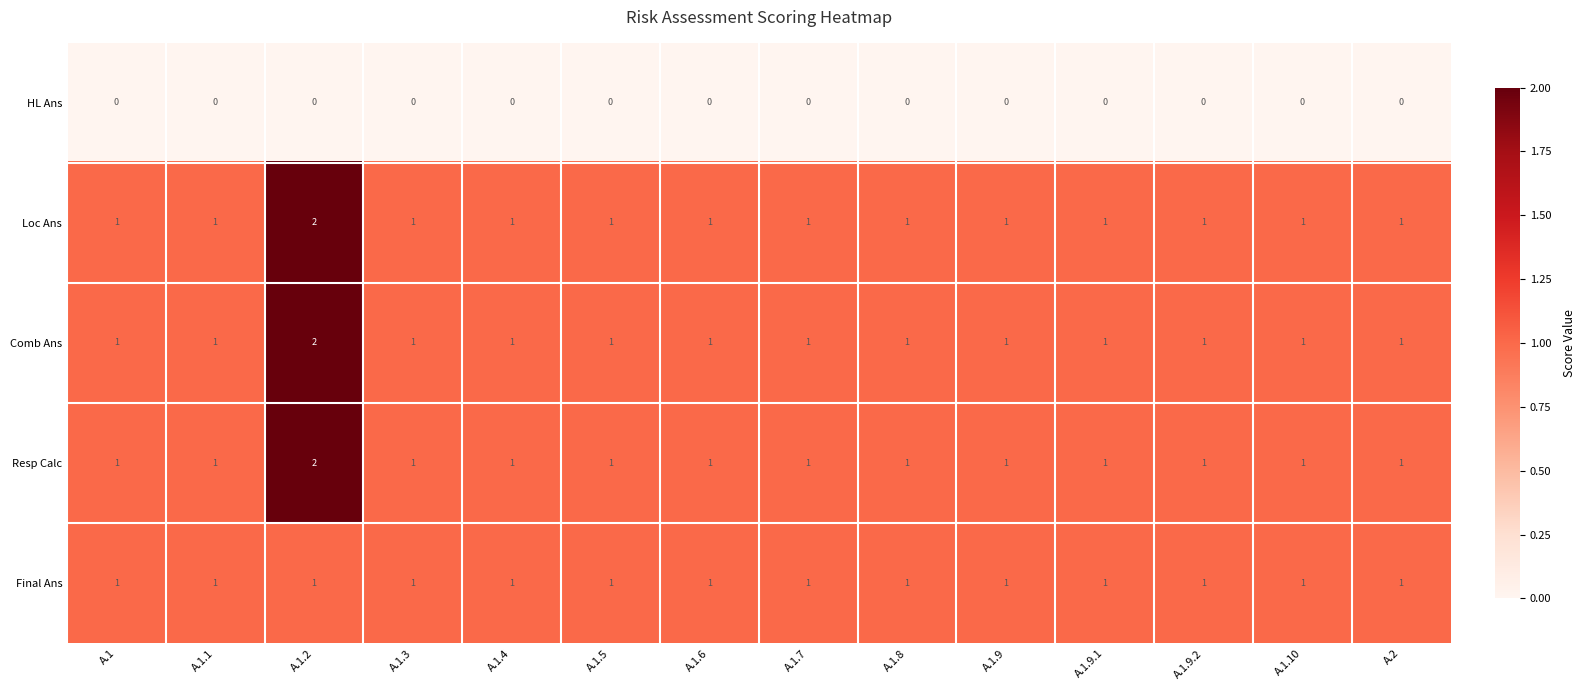

What is the total value across all series at A.1.2?

7